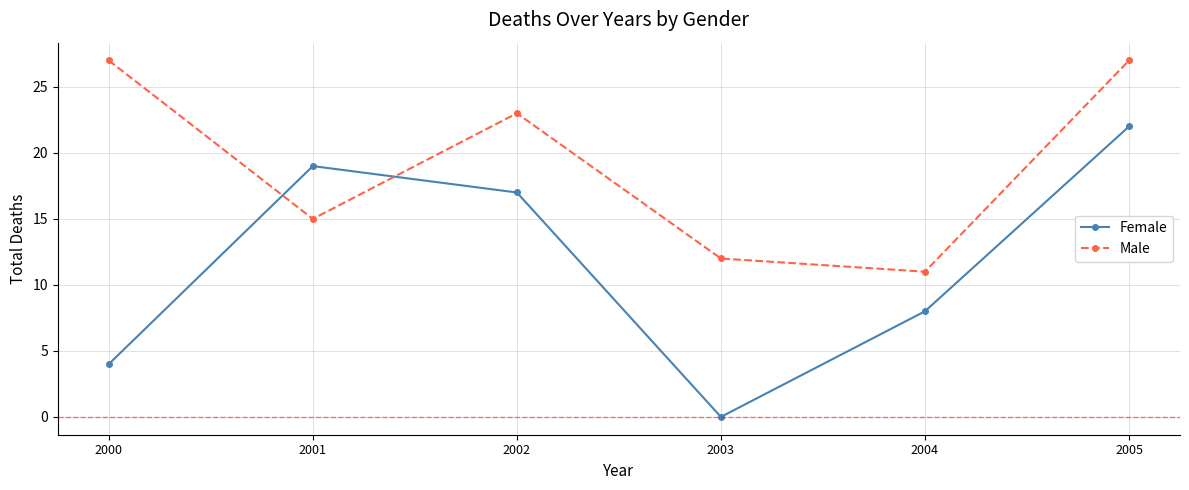

Which series has the largest total across all categories?

Male